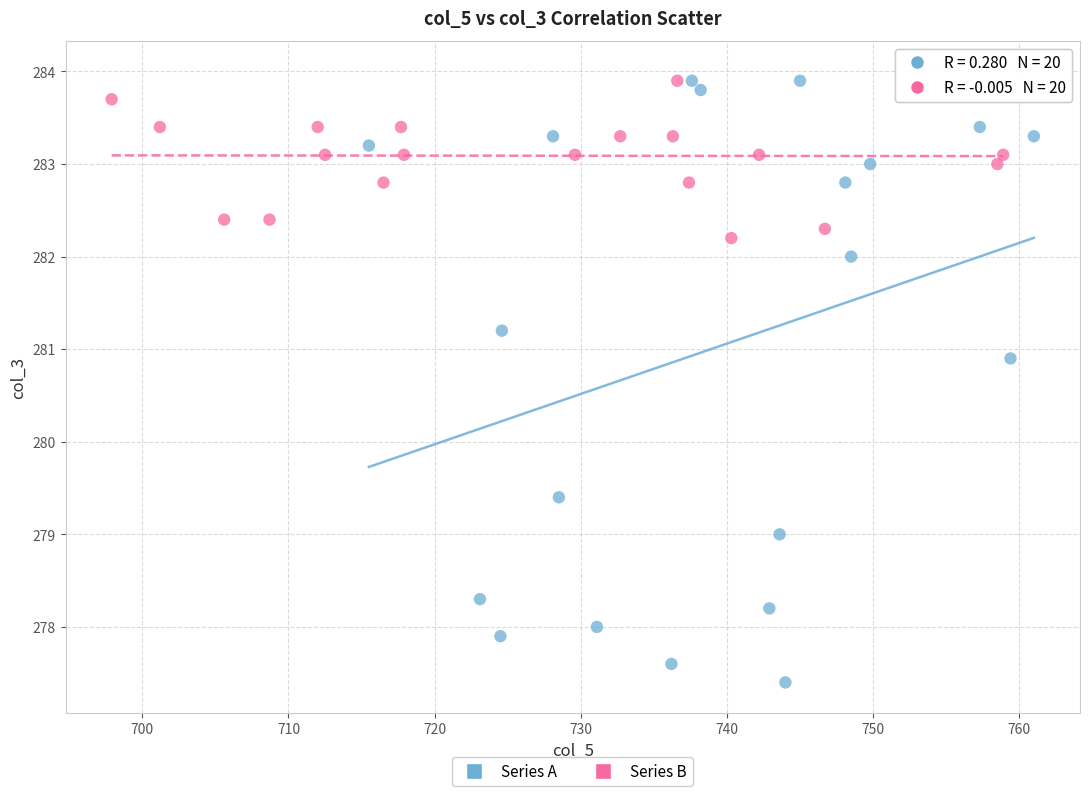

Which series contains the lowest Y value?

Series A